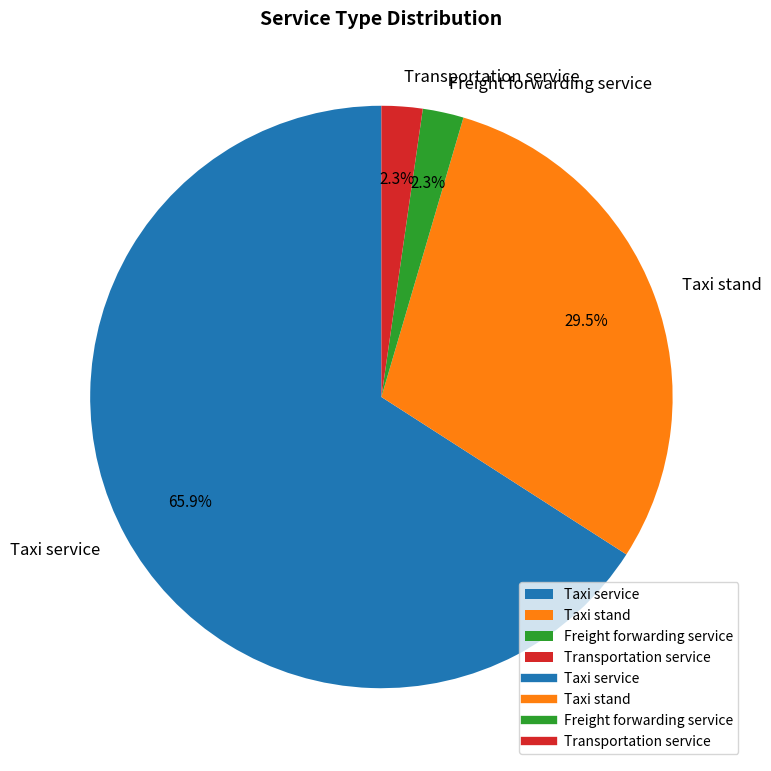

To the nearest percent, what is the combined percentage of Freight forwarding service and Taxi service?

68%